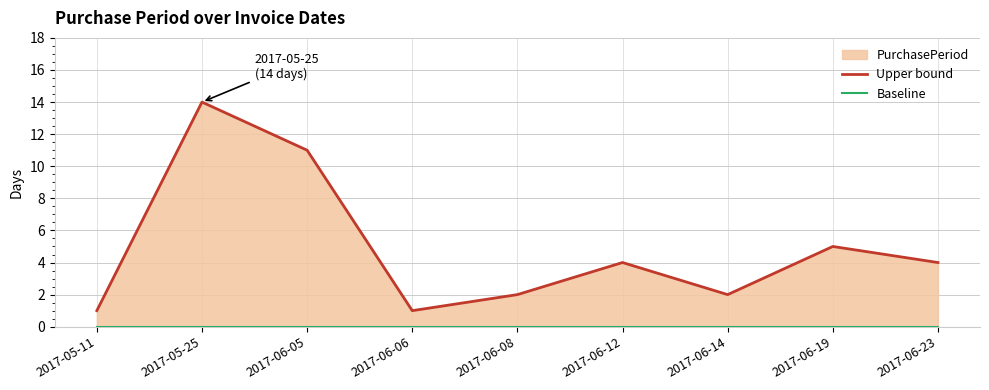

True or false: Baseline and PurchasePeriod line intersect in this chart.

False